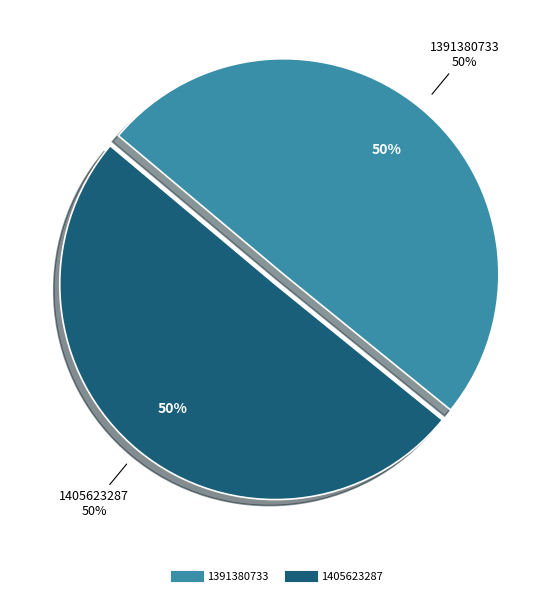

The 1405623287 slice represents 50% of the pie. True or false?

True